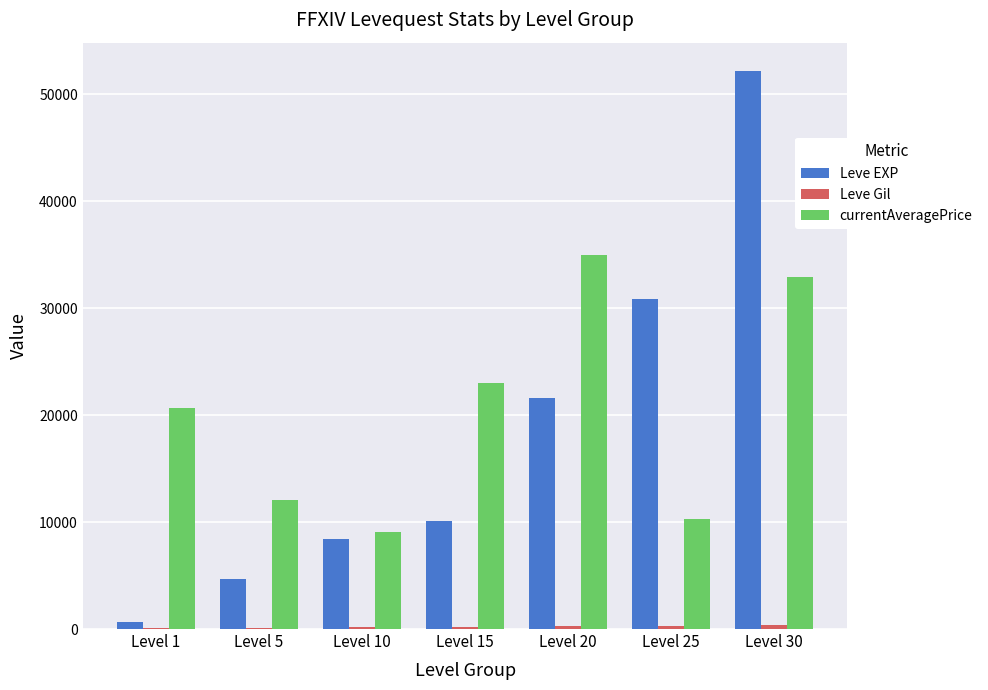

Is it true that Leve EXP equals 84161.7 at Level 30?

False